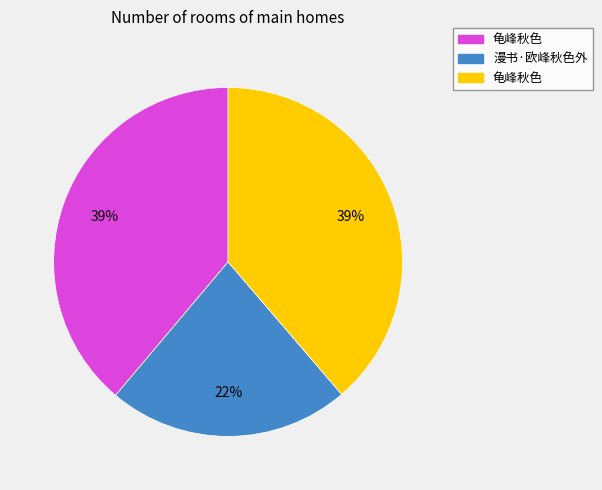

How many segments does this pie chart have?

3